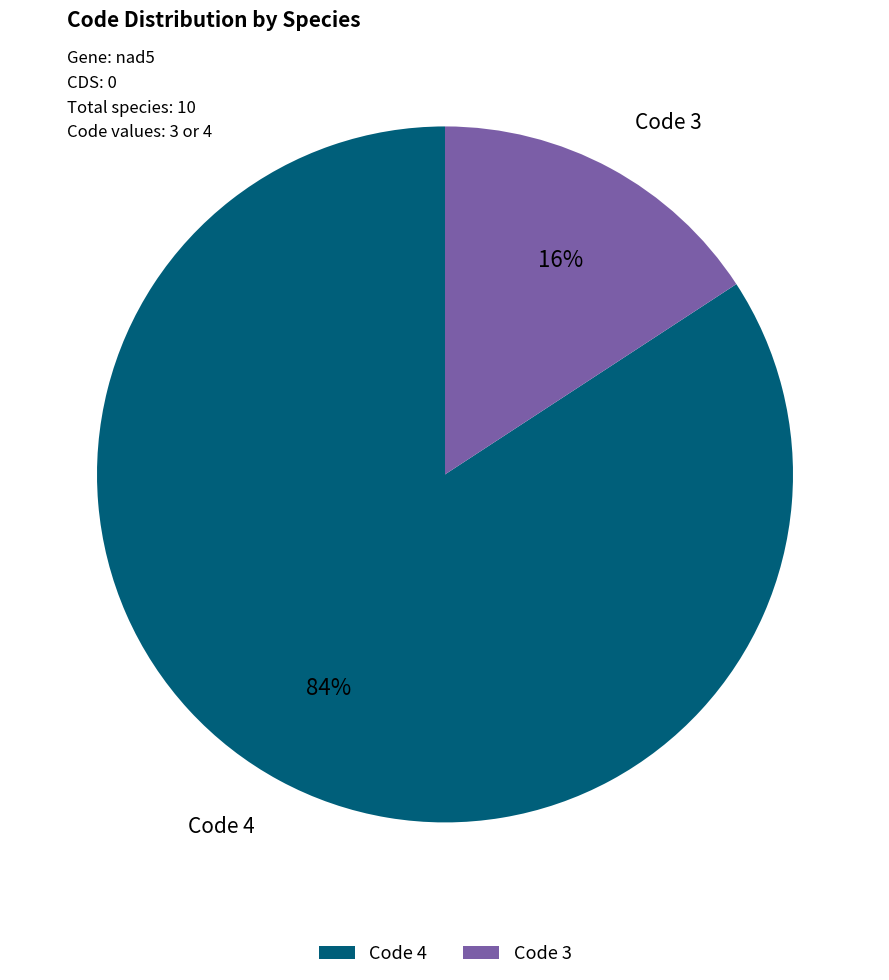

To the nearest percent, what is the combined percentage of Code 3 and Code 4?

100%